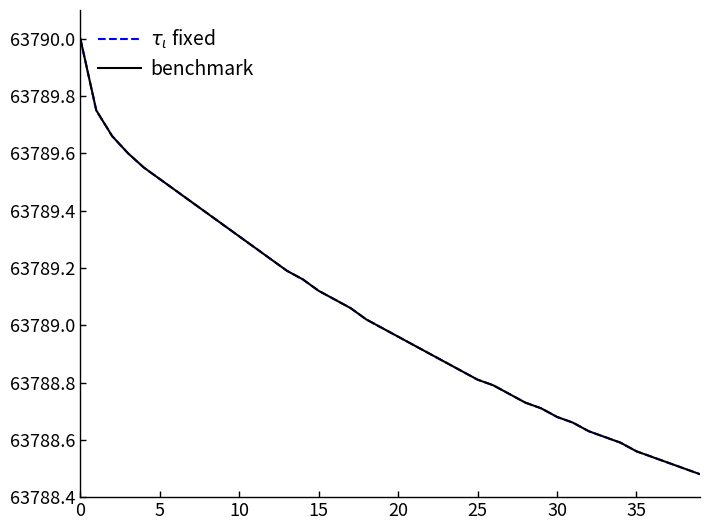

Is this an area chart (filled region under the line)?

No